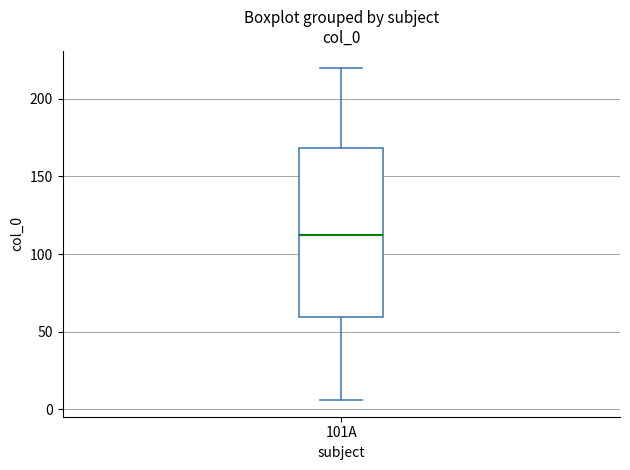

Where does the upper whisker of the box for 101A end on the y-axis? The values are not printed on the chart, so give them approximately, as read against the axis.

220